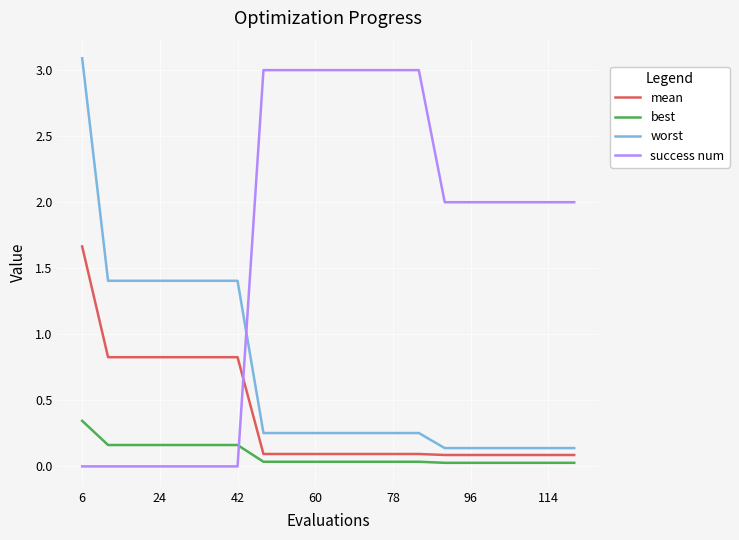

What is the sum of all success num values?

33.0